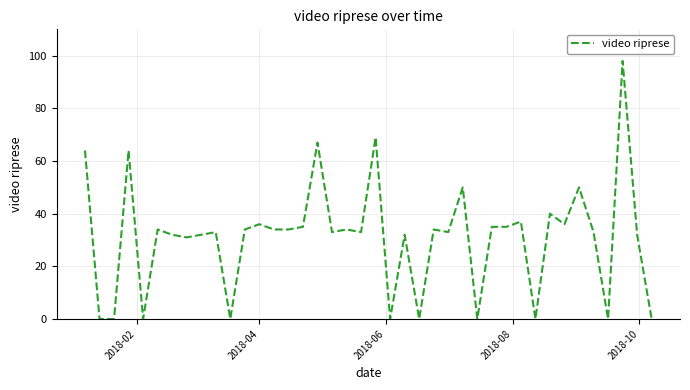

What is the maximum value shown in the chart?

98